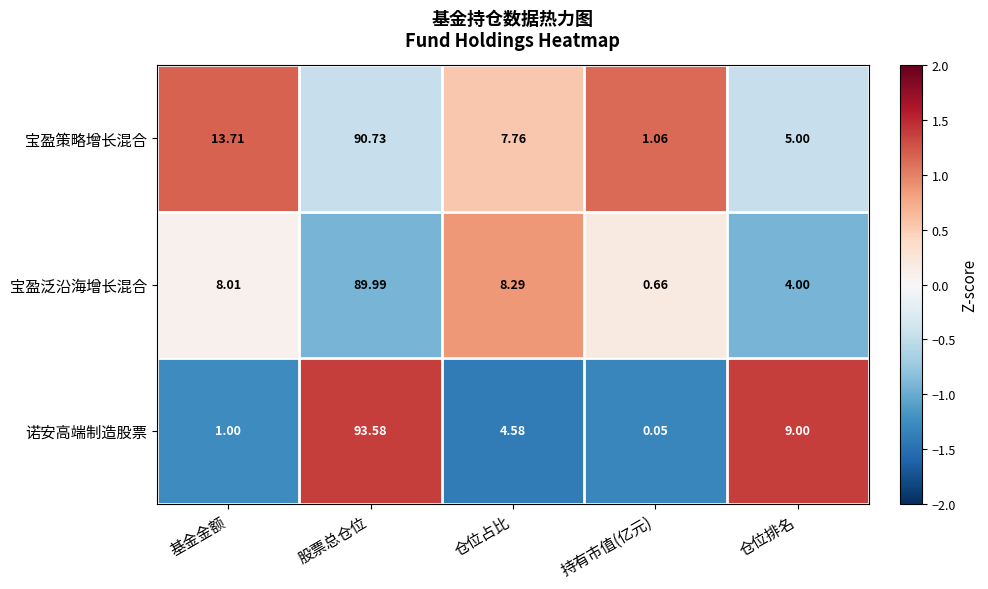

Which series has the largest total across all categories?

宝盈策略增长混合